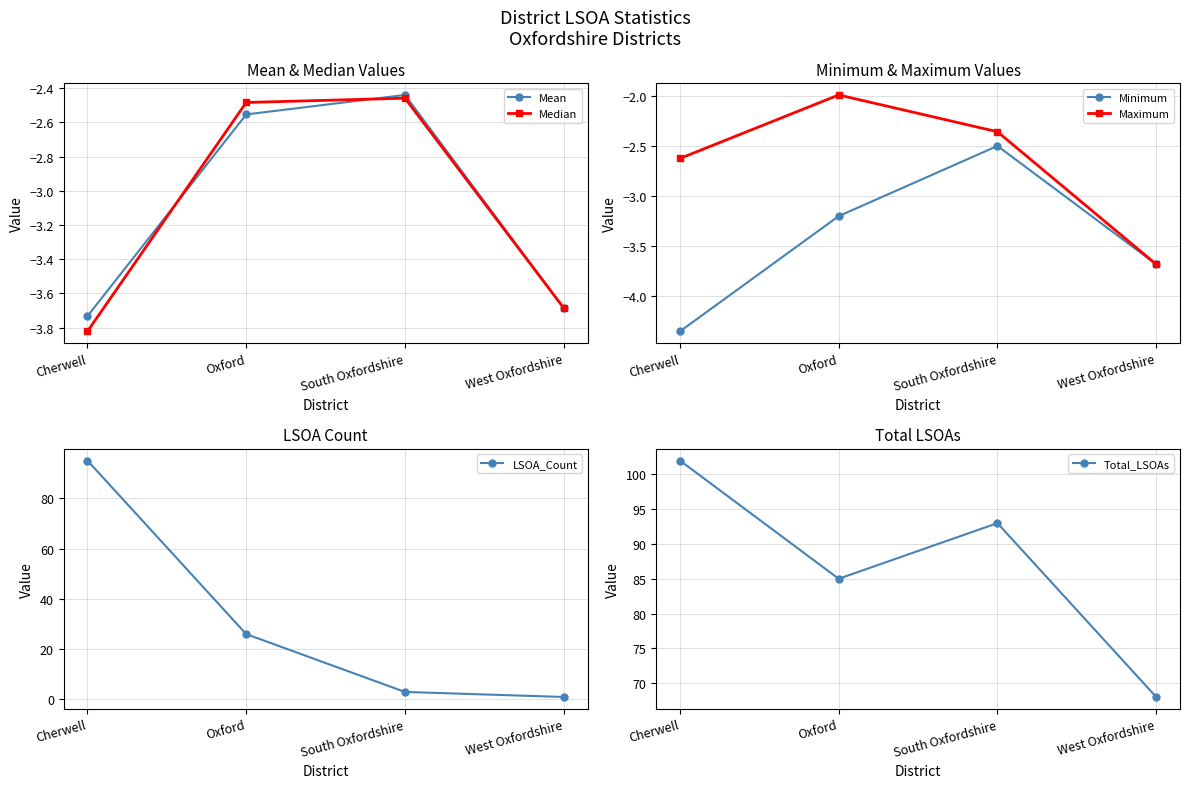

Count the Total_LSOAs values in the range 85 to 102.

3